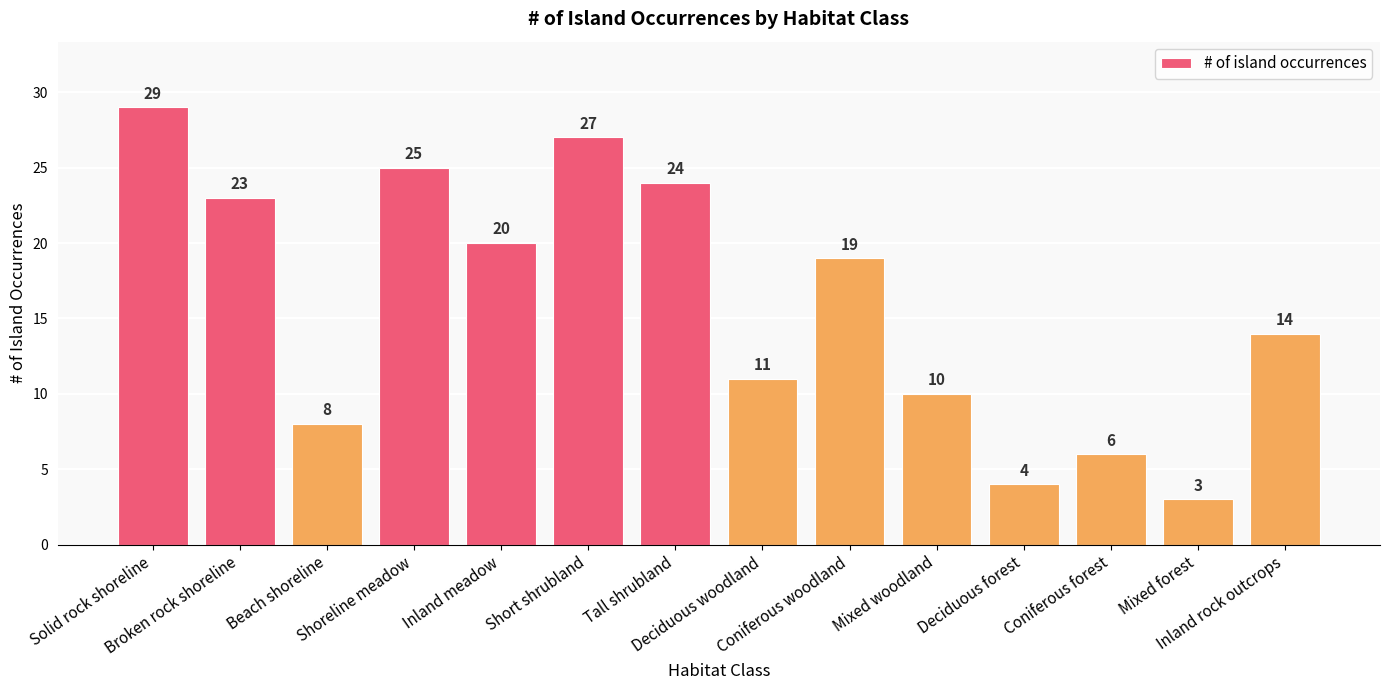

What is the change in value from Tall shrubland to Mixed forest?

-21